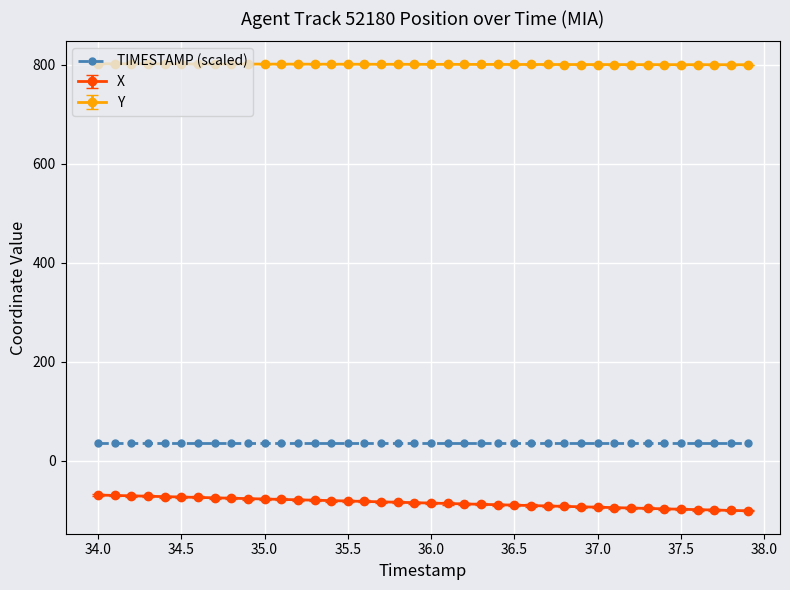

Which series has the largest total across all categories?

Y